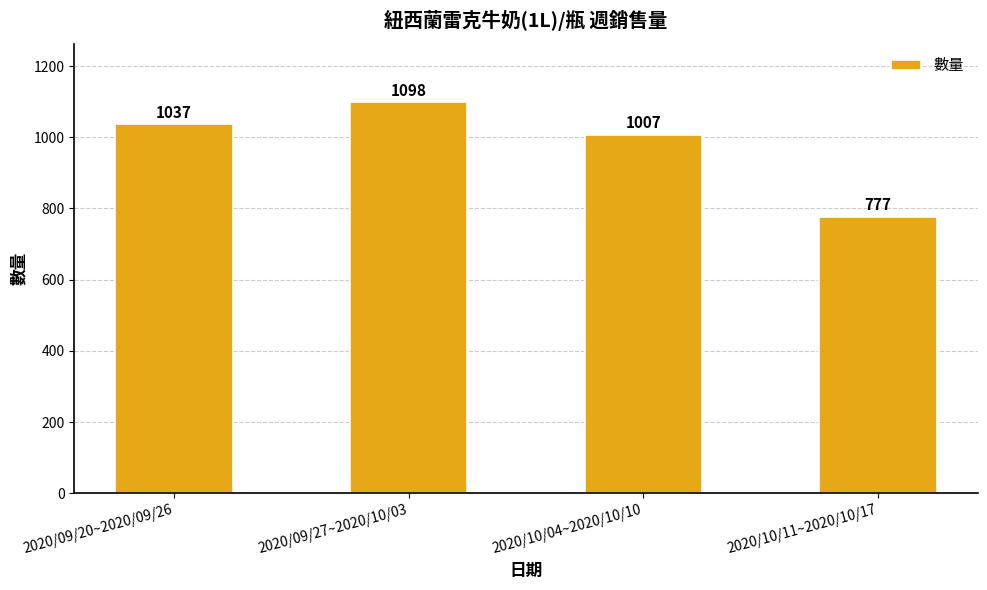

List the labels in order of value, largest first.

2020/09/27~2020/10/03, 2020/09/20~2020/09/26, 2020/10/04~2020/10/10, 2020/10/11~2020/10/17